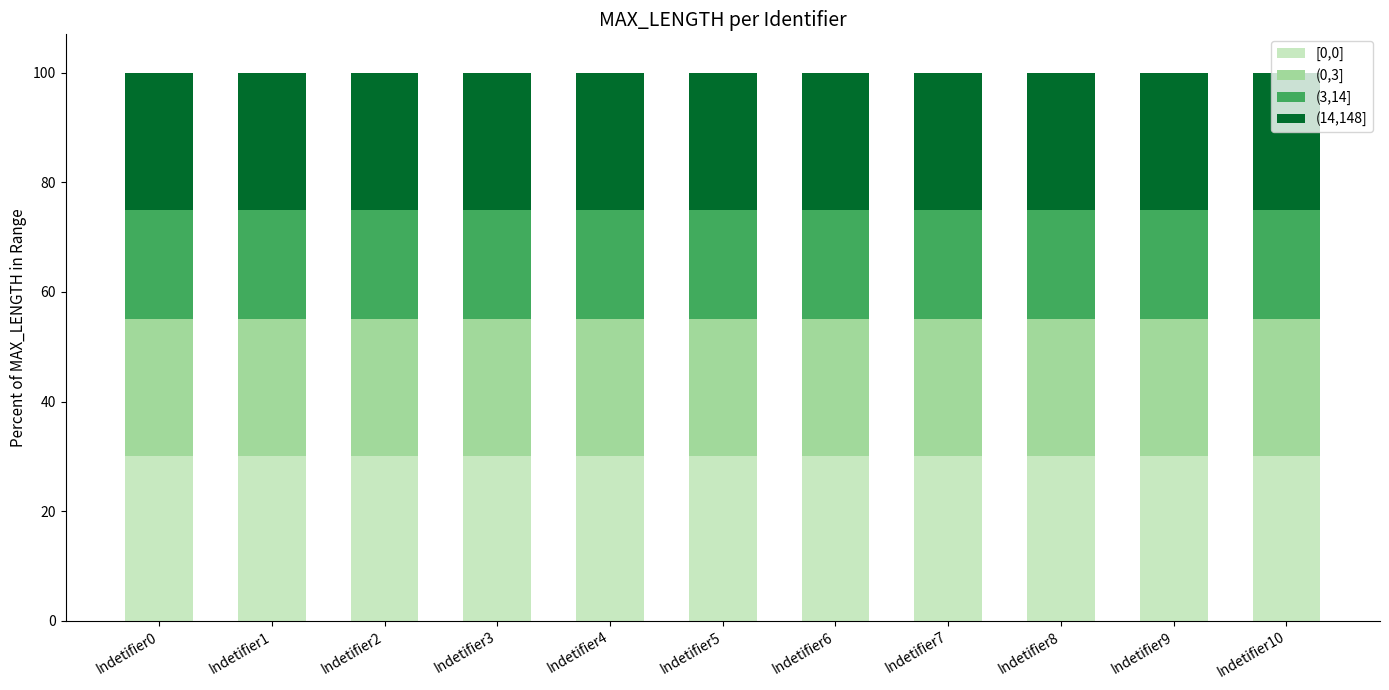

How many distinct data groups are displayed?

4